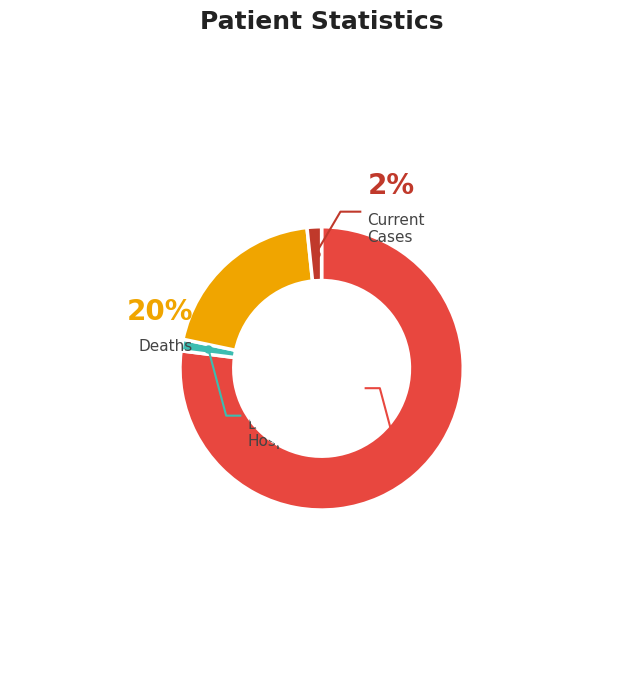

Does any single category account for the majority?

Yes